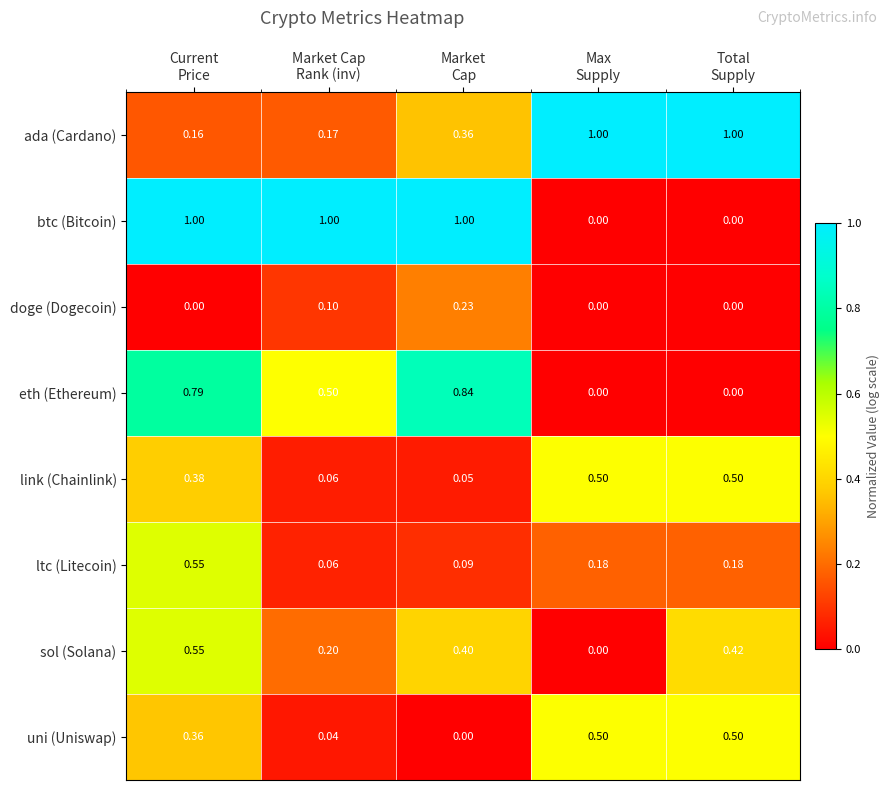

Which series has the widest spread of values?

btc (Bitcoin)